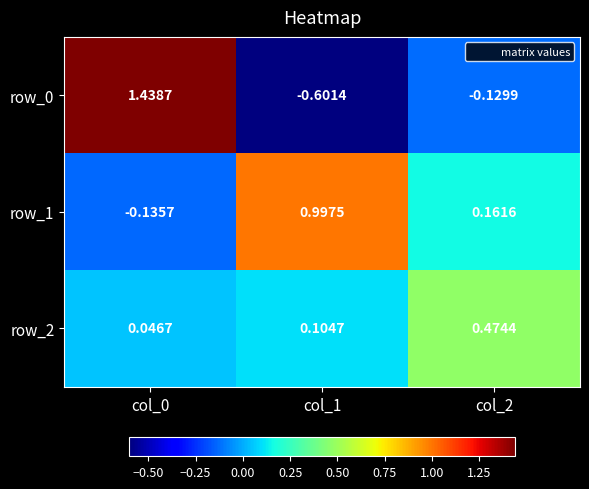

Is the value of row_1 at col_2 greater than the value of row_2 at col_0?

Yes